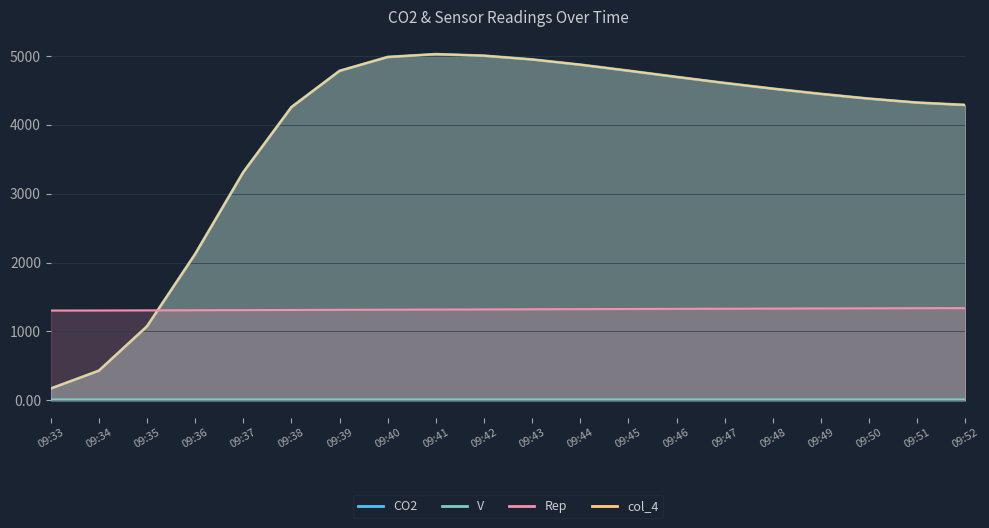

At which category is the sum across all series the highest?

09:41